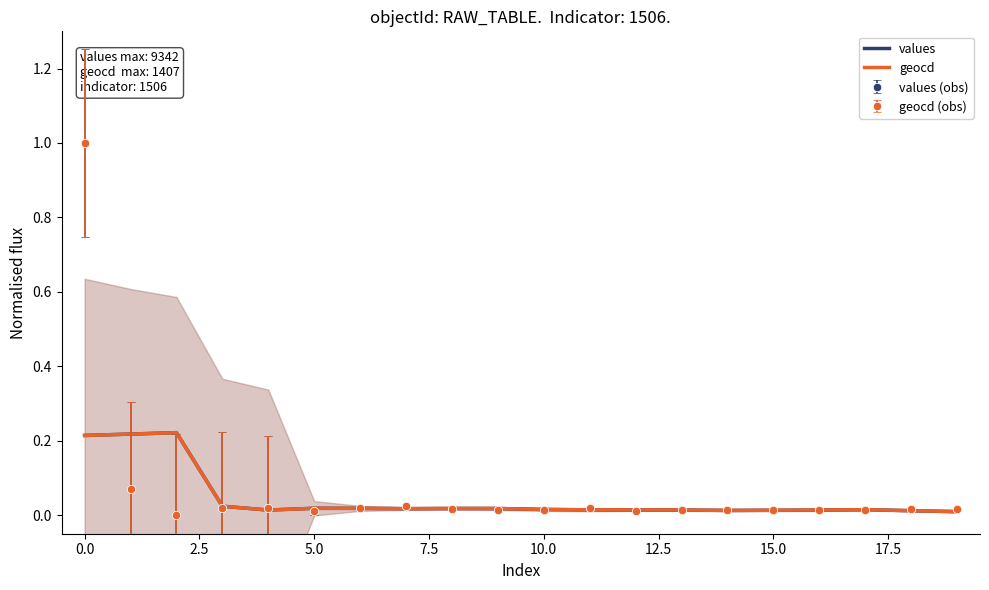

Reading right to left, extract all data points from this chart.

values: 0.0	0.0	0.0	0.0	0.0	0.0	0.0	0.0	0.0	0.0	0.0	0.0	0.0	0.0	0.0	0.0	0.0	0.2	0.2	0.2
geocd: 0.0	0.0	0.0	0.0	0.0	0.0	0.0	0.0	0.0	0.0	0.0	0.0	0.0	0.0	0.0	0.0	0.0	0.2	0.2	0.2